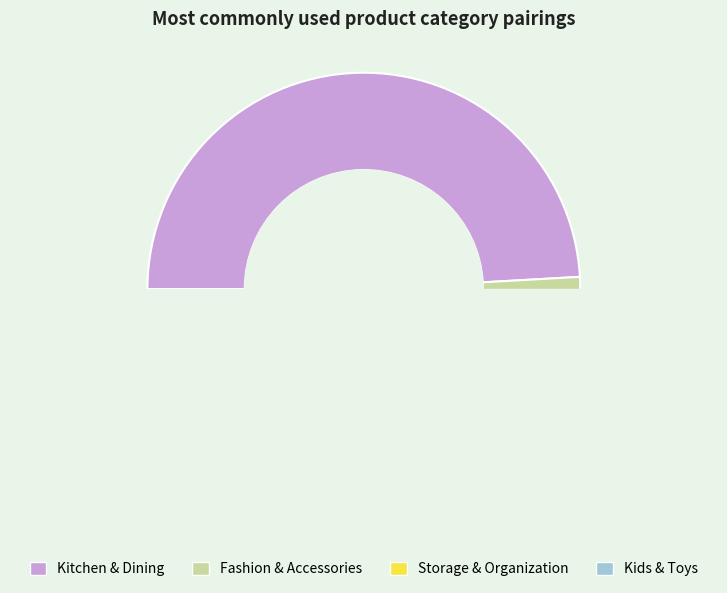

Which slice is the largest?

Kitchen & Dining